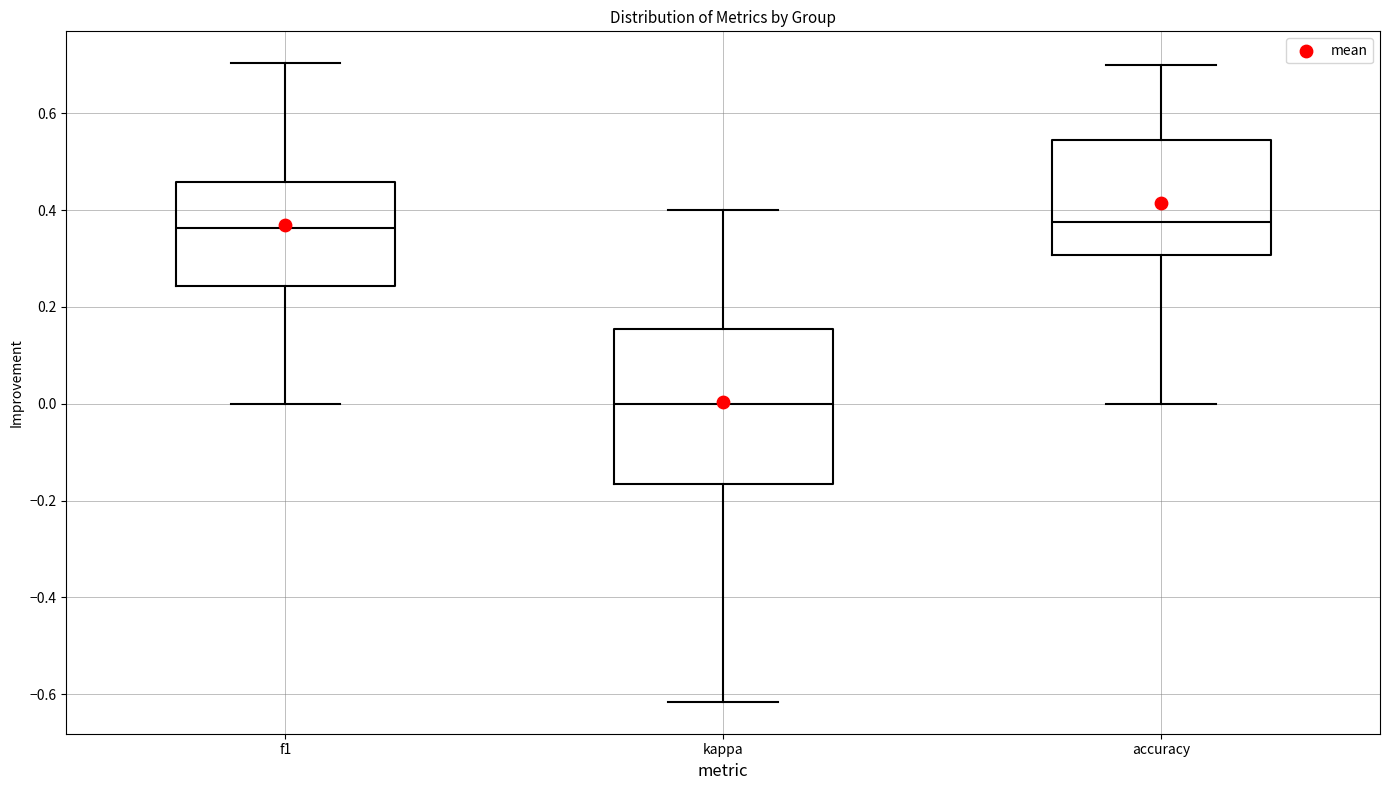

Which box is the tallest, from its lower edge to its upper edge?

kappa